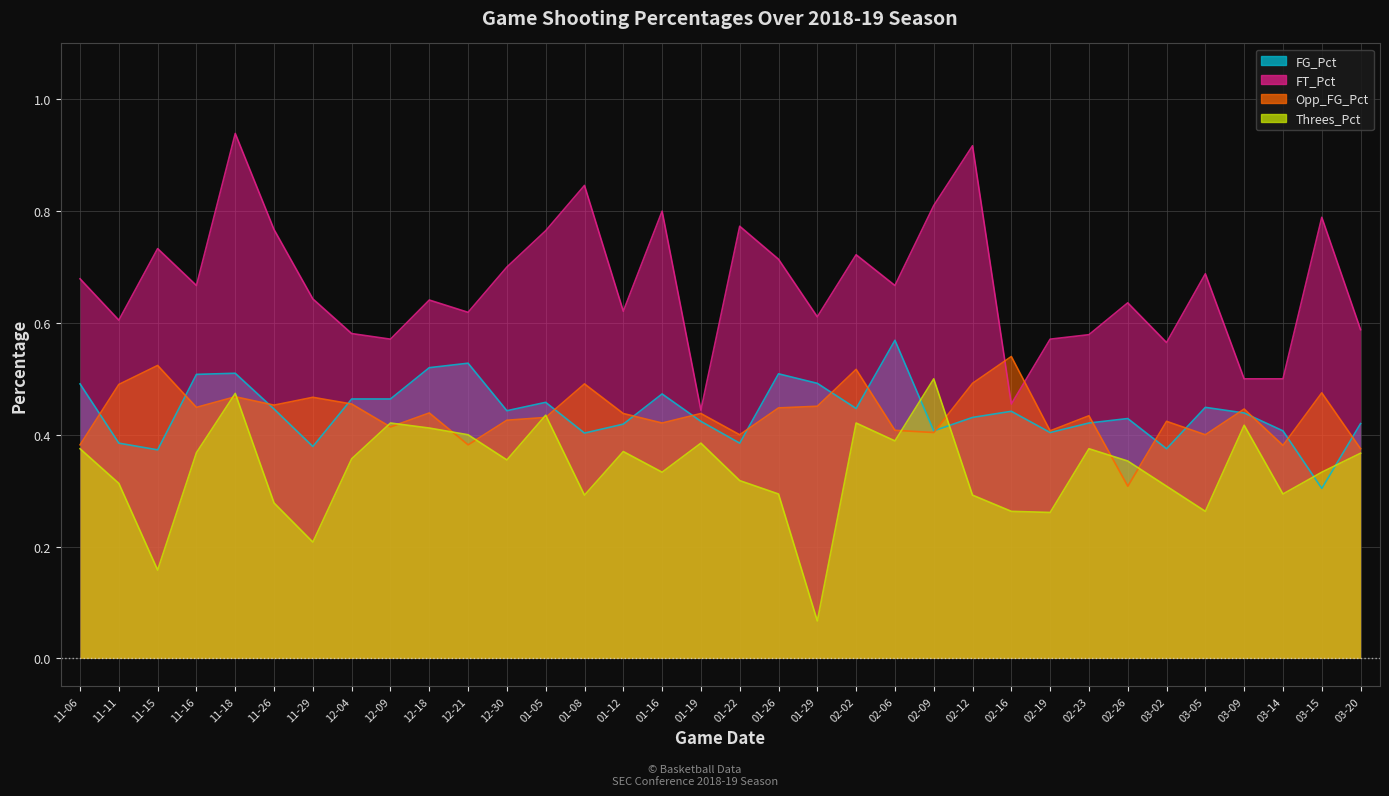

At which label is FG_Pct closest to 0?

03-15